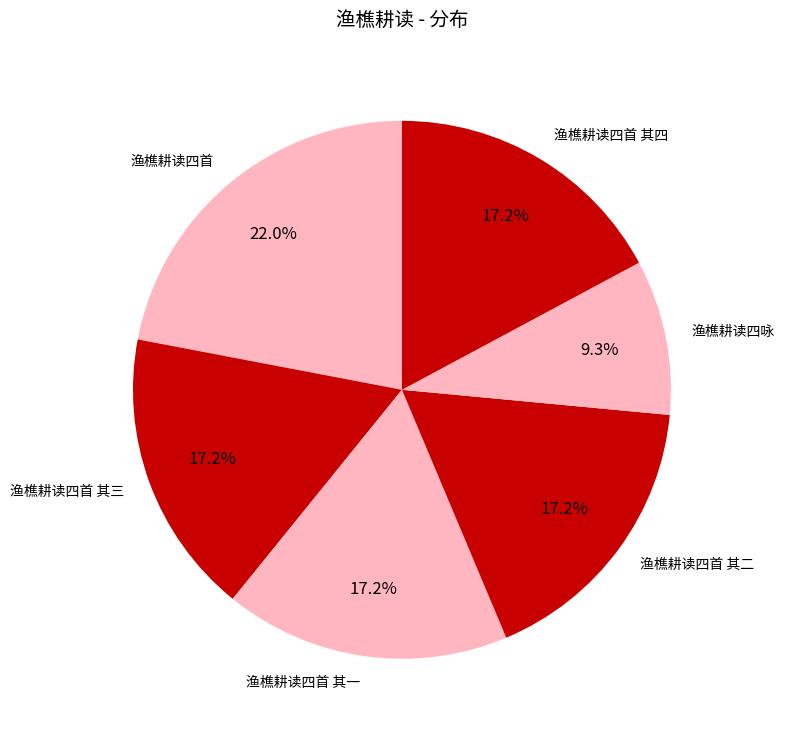

Does 渔樵耕读四首 represent more than half of the total?

No